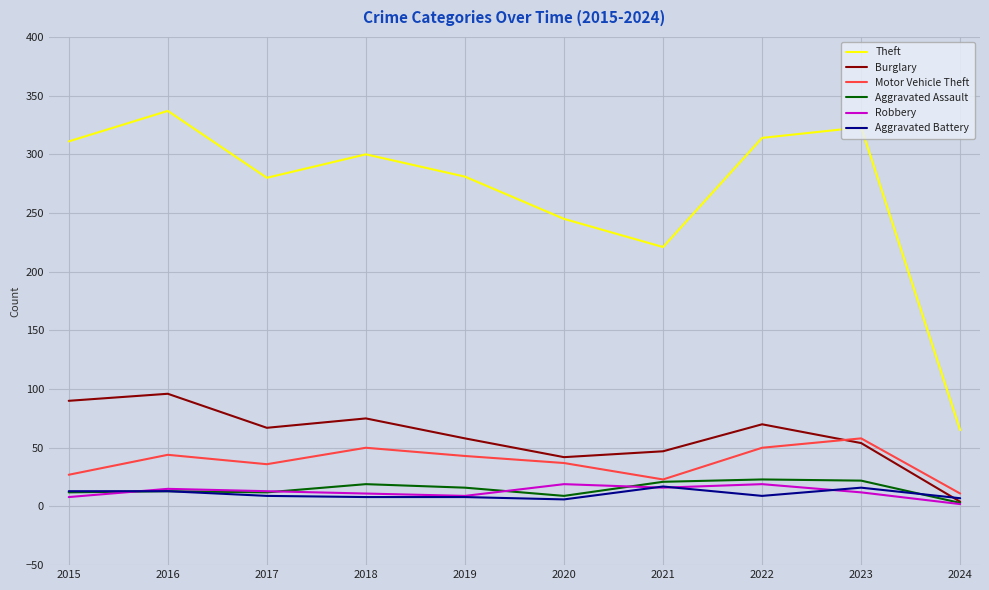

Which label corresponds to the largest value in the chart?

2016